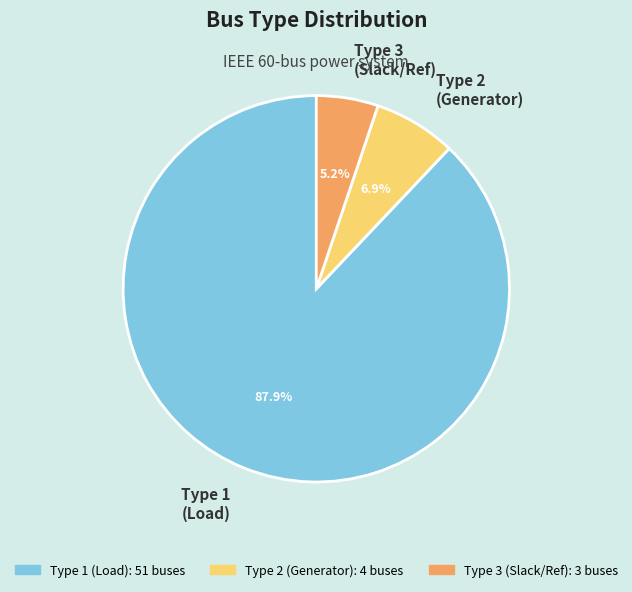

Rank the categories by value from lowest to highest.

Type 3 (Slack/Ref), Type 2 (Generator), Type 1 (Load)